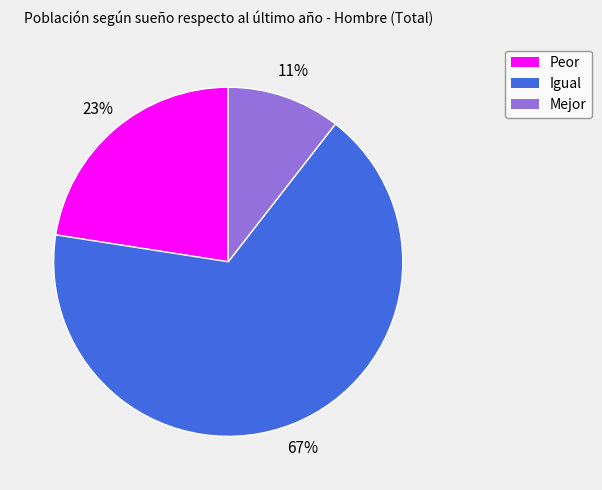

How many segments does this pie chart have?

3